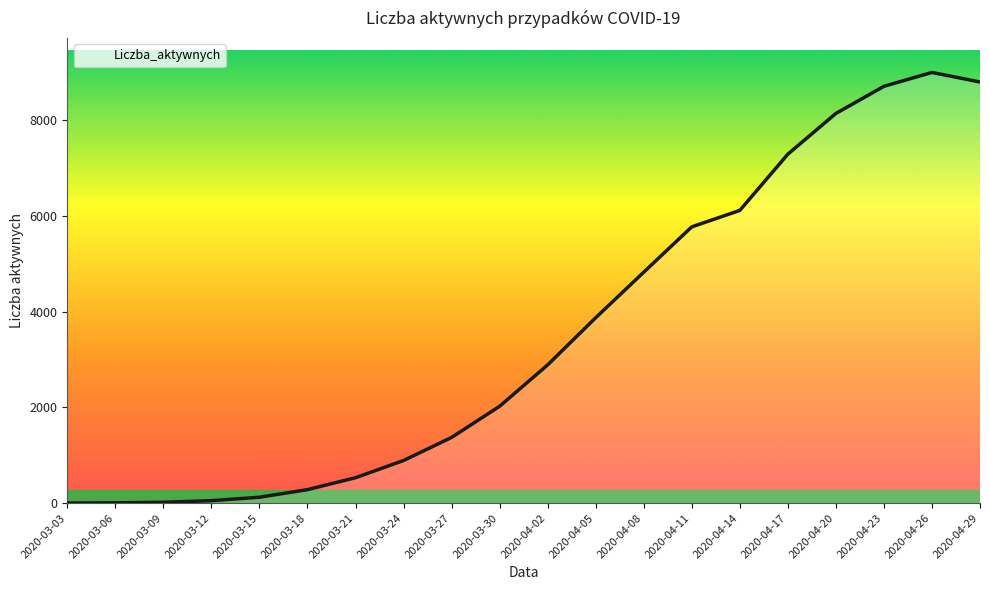

Where is the data nearest to the value 4500?

2020-04-08